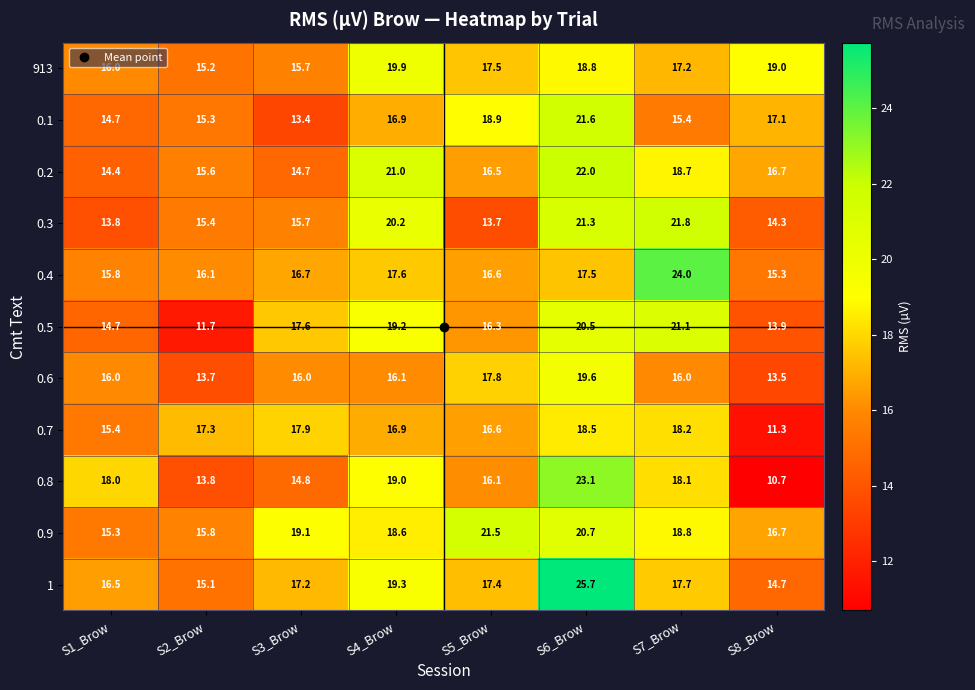

The 0.5 series shows 3.1 at S8_Brow. True or false?

False